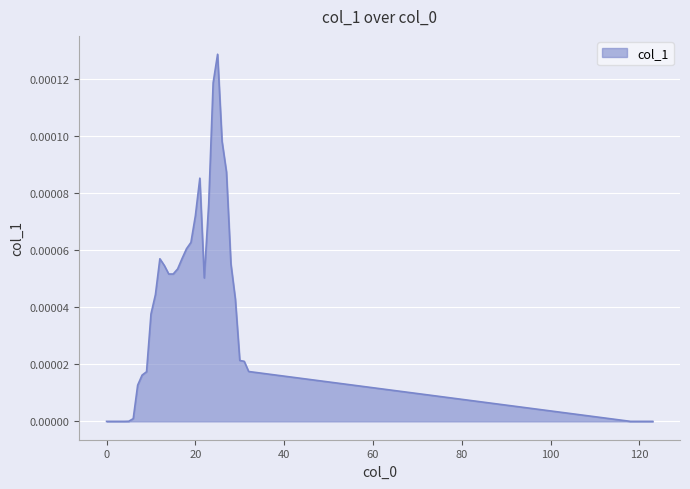

Where is the first local minimum?

22